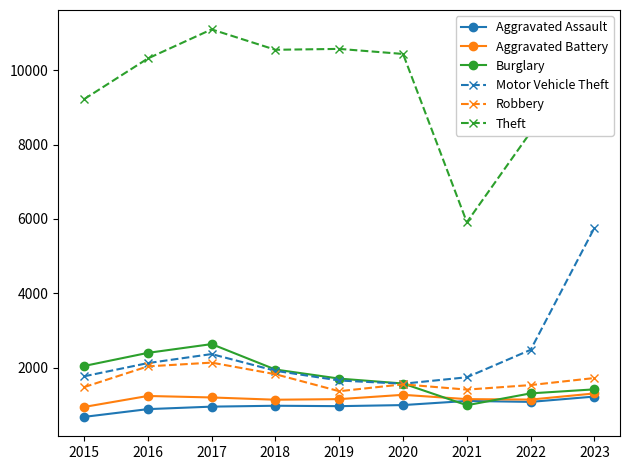

Which series changed the most between 2019 and 2023?

Motor Vehicle Theft